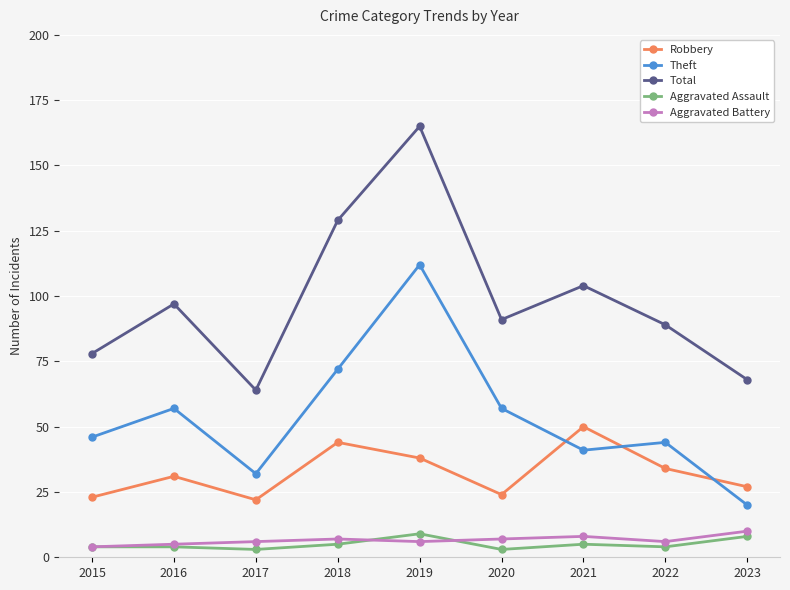

What is the value of the Aggravated Battery point at the 2nd from the left?

5